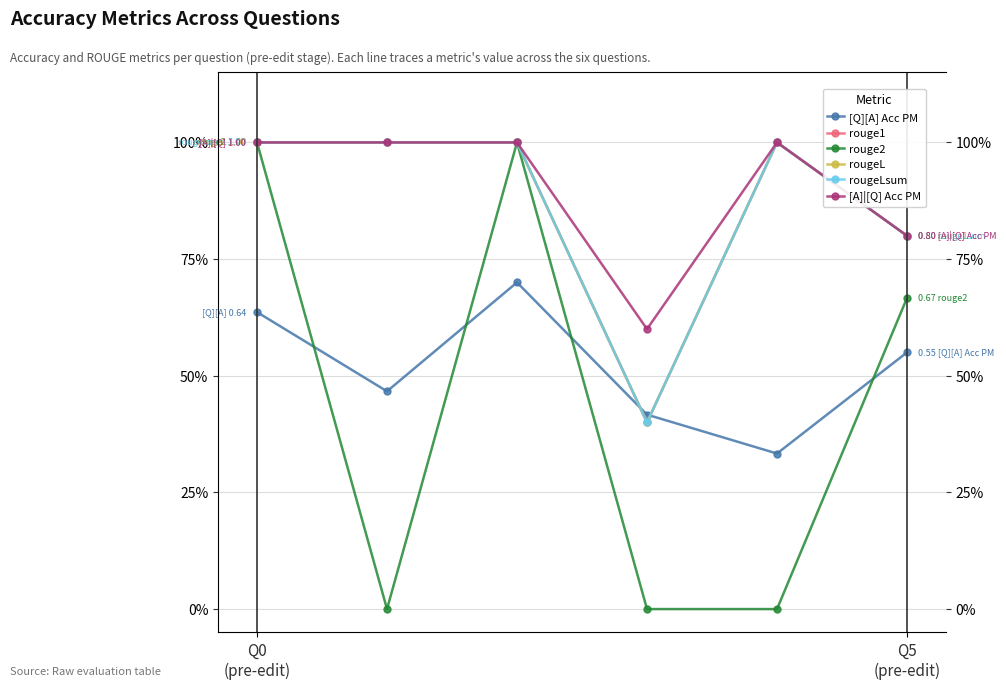

Reading left to right, transcribe all the data shown in this chart.

[Q][A] Acc PM: 0.6	0.5	0.7	0.4	0.3	0.6
rouge1: 1.0	1.0	1.0	0.4	1.0	0.8
rouge2: 1.0	0.0	1.0	0.0	0.0	0.7
rougeL: 1.0	1.0	1.0	0.4	1.0	0.8
rougeLsum: 1.0	1.0	1.0	0.4	1.0	0.8
[A]|[Q] Acc PM: 1.0	1.0	1.0	0.6	1.0	0.8